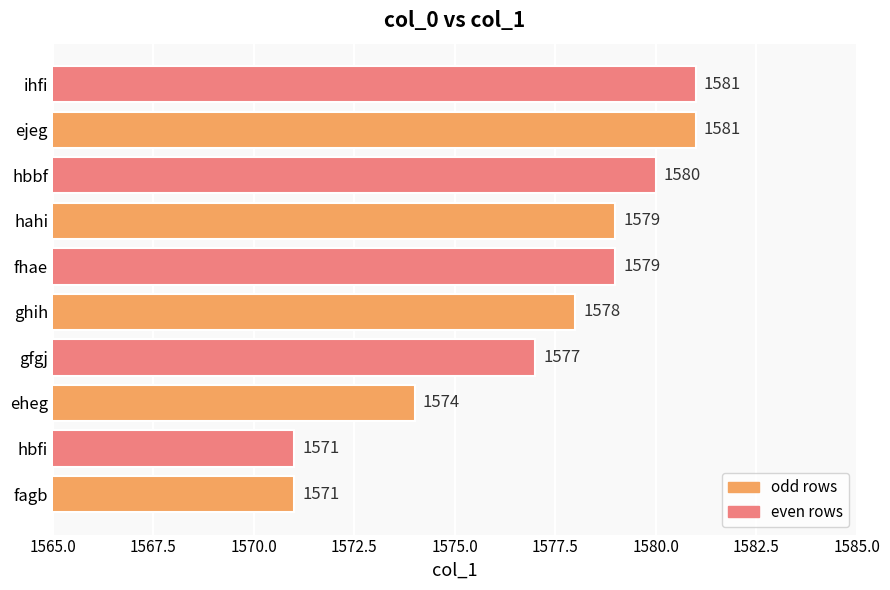

What is the sum of the values at ihfi and gfgj?

3158